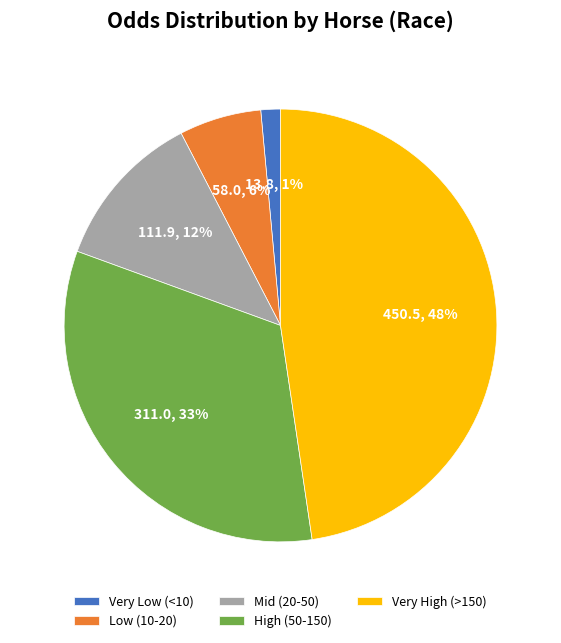

Is there a majority slice in this chart?

No